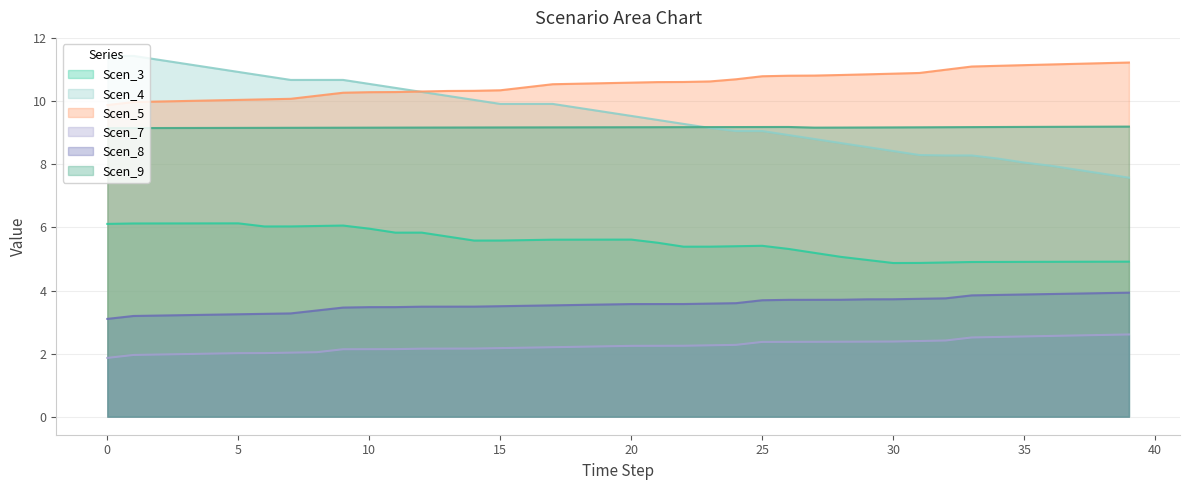

What is the sum of the Scen_3 values at 6 and 37?

10.9